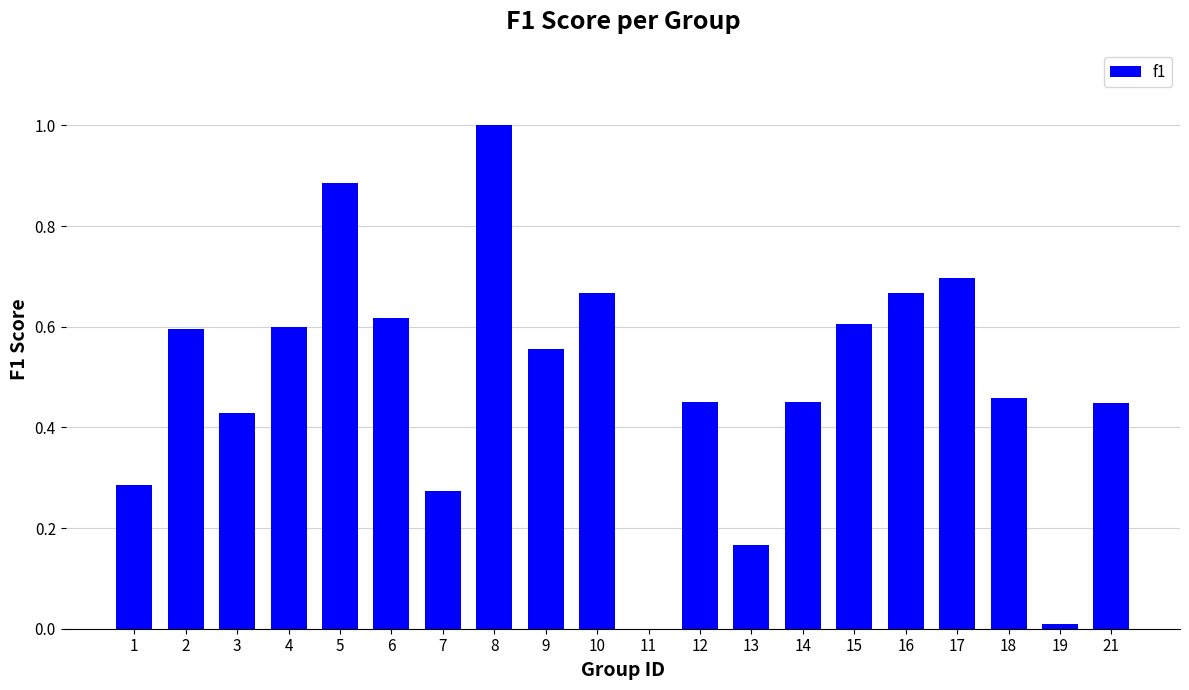

How many data points does each series have?

20